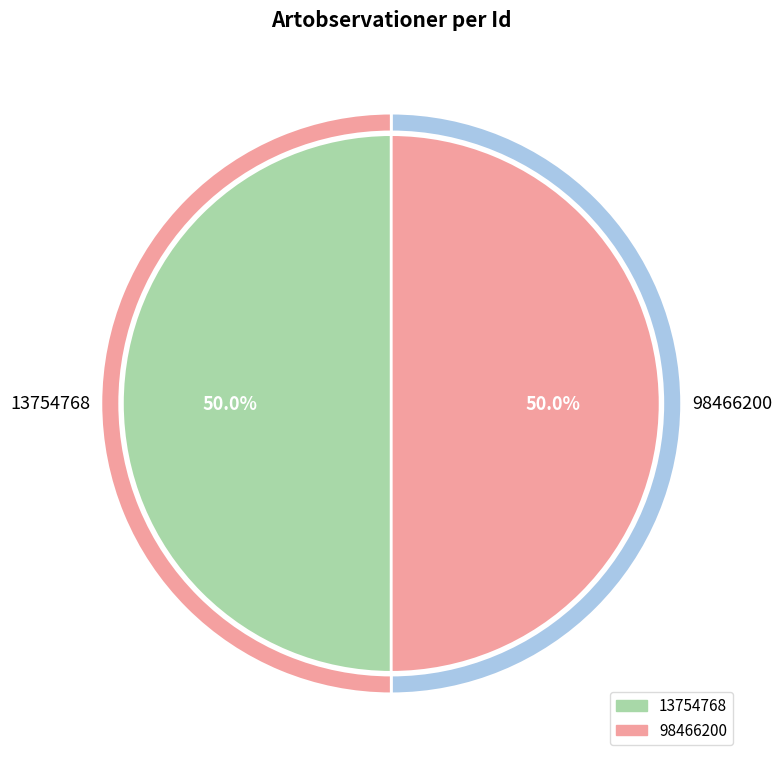

What is the largest slice in the pie chart?

98466200